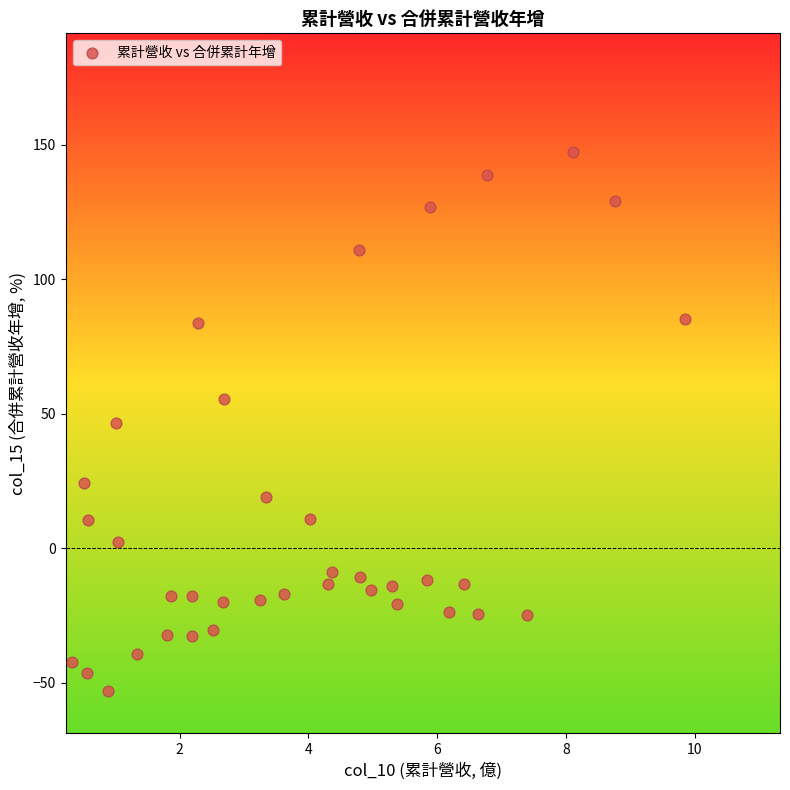

What is the range of Y values (max minus min)?

200.3